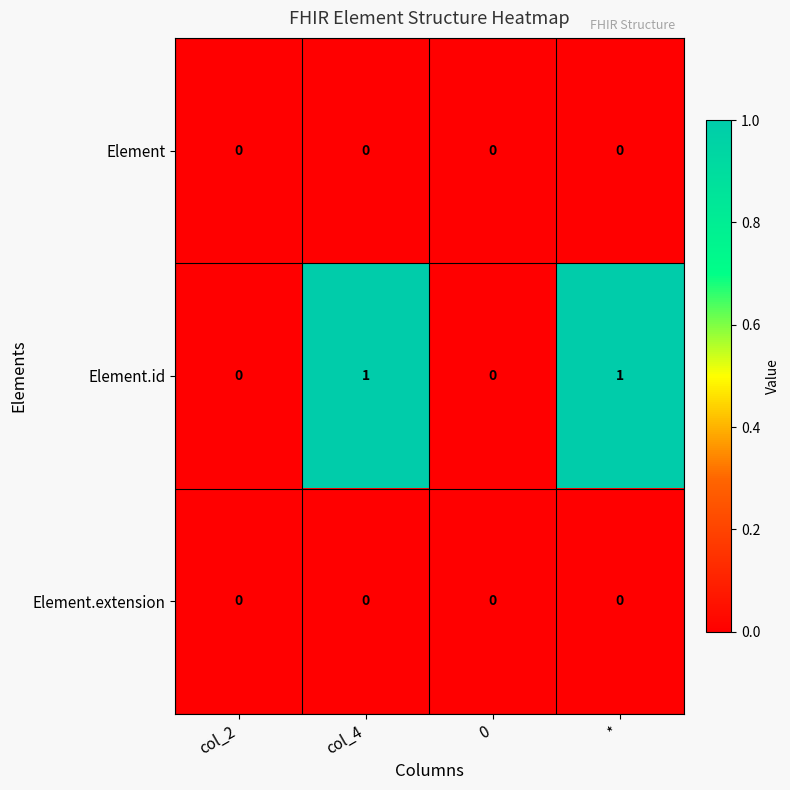

Which series has the widest spread of values?

Element.id